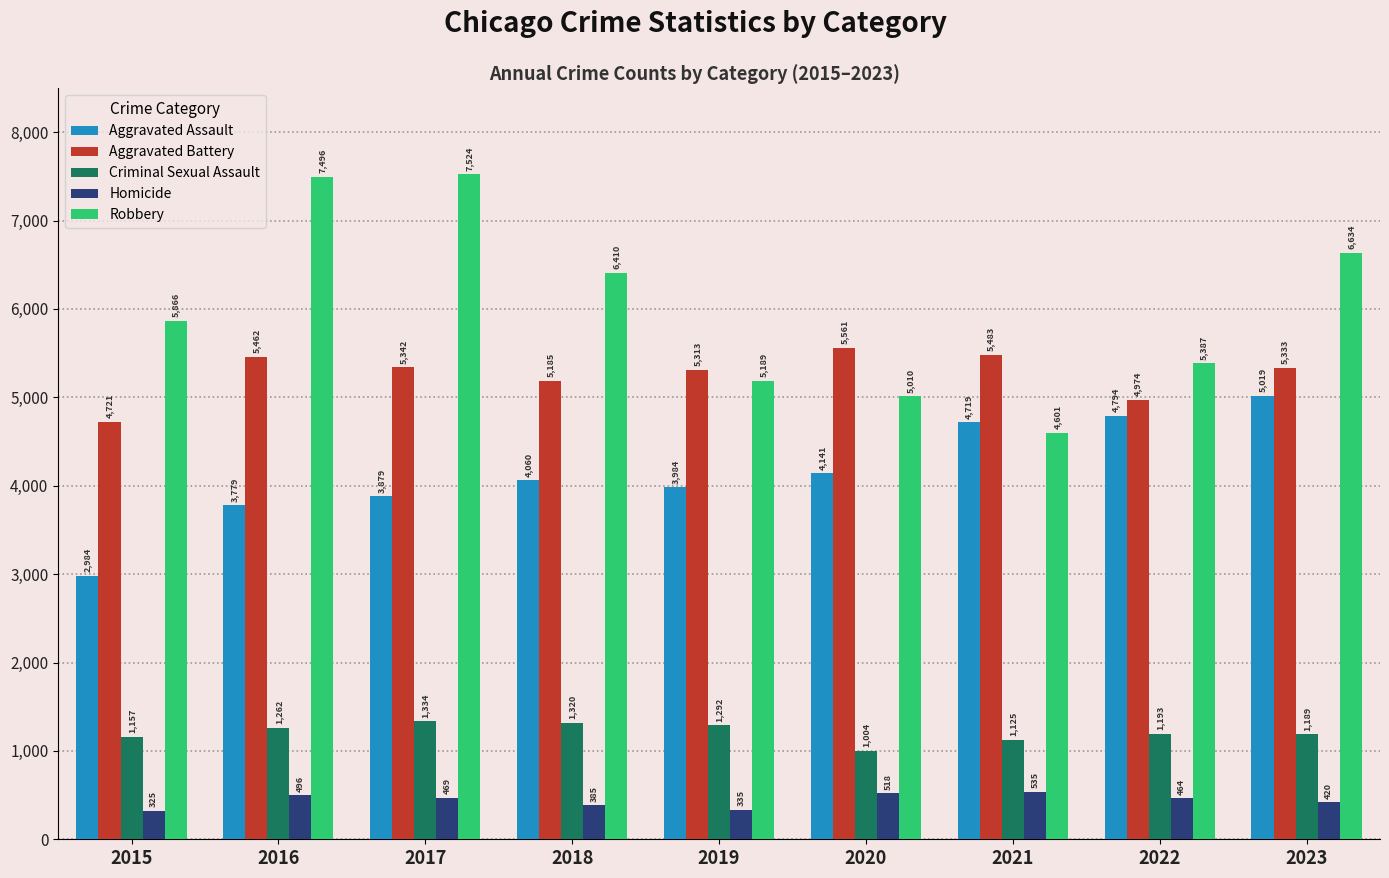

Reading left to right, what are all the values shown in this chart?

Aggravated Assault: 2015=2984	2016=3779	2017=3879	2018=4060	2019=3984	2020=4141	2021=4719	2022=4794	2023=5019
Aggravated Battery: 2015=4721	2016=5462	2017=5342	2018=5185	2019=5313	2020=5561	2021=5483	2022=4974	2023=5333
Criminal Sexual Assault: 2015=1157	2016=1262	2017=1334	2018=1320	2019=1292	2020=1004	2021=1125	2022=1193	2023=1189
Homicide: 2015=325	2016=496	2017=469	2018=385	2019=335	2020=518	2021=535	2022=464	2023=420
Robbery: 2015=5866	2016=7496	2017=7524	2018=6410	2019=5189	2020=5010	2021=4601	2022=5387	2023=6634